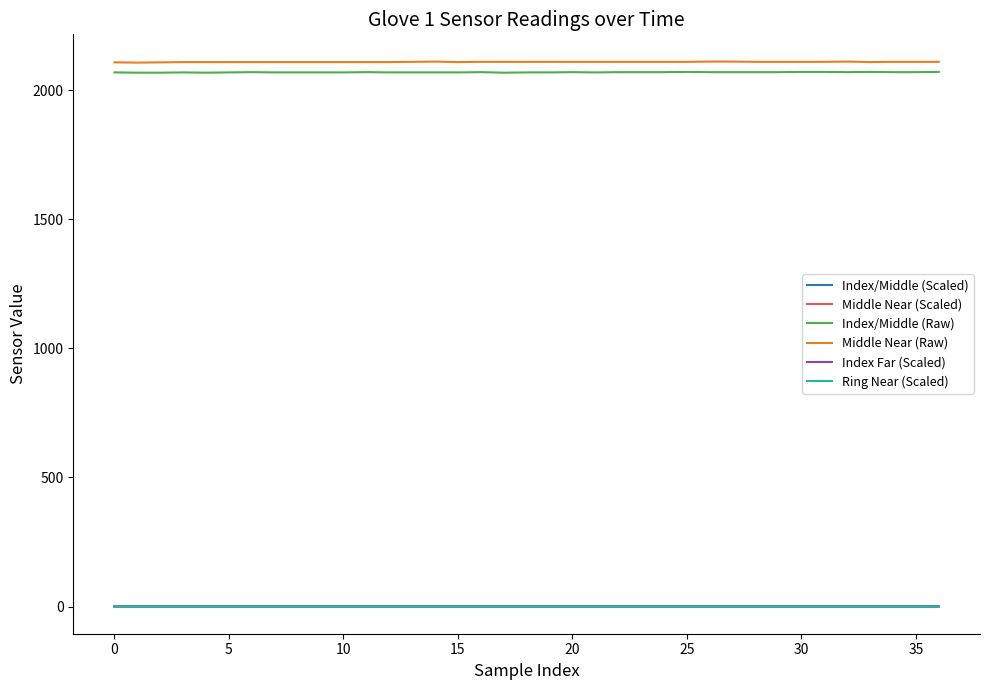

True or false: Middle Near (Raw) and Ring Near (Scaled) cross at least once.

False